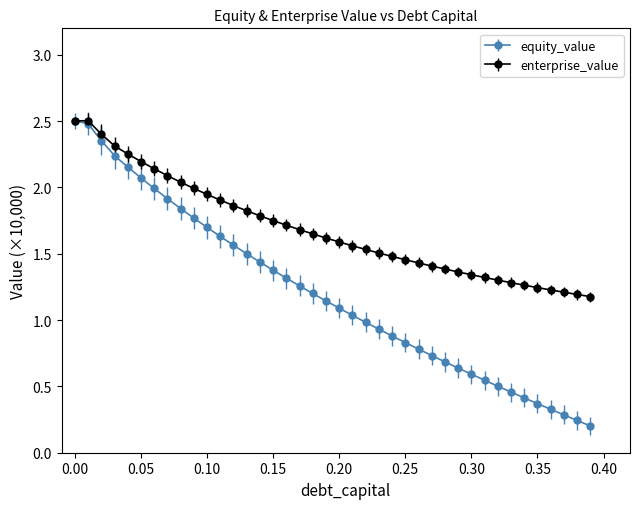

Which series has the widest spread of values?

equity_value